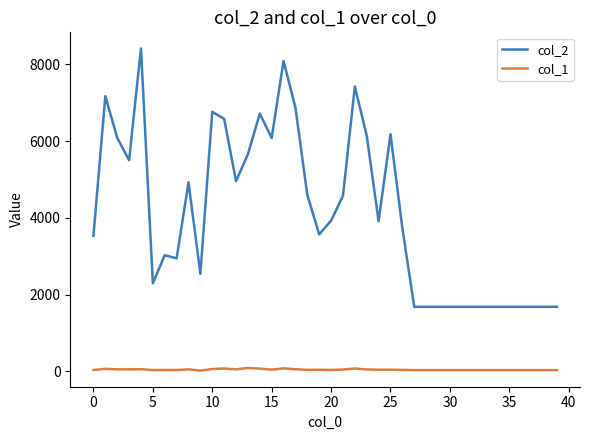

True or false: col_1 and col_2 cross at least once.

False